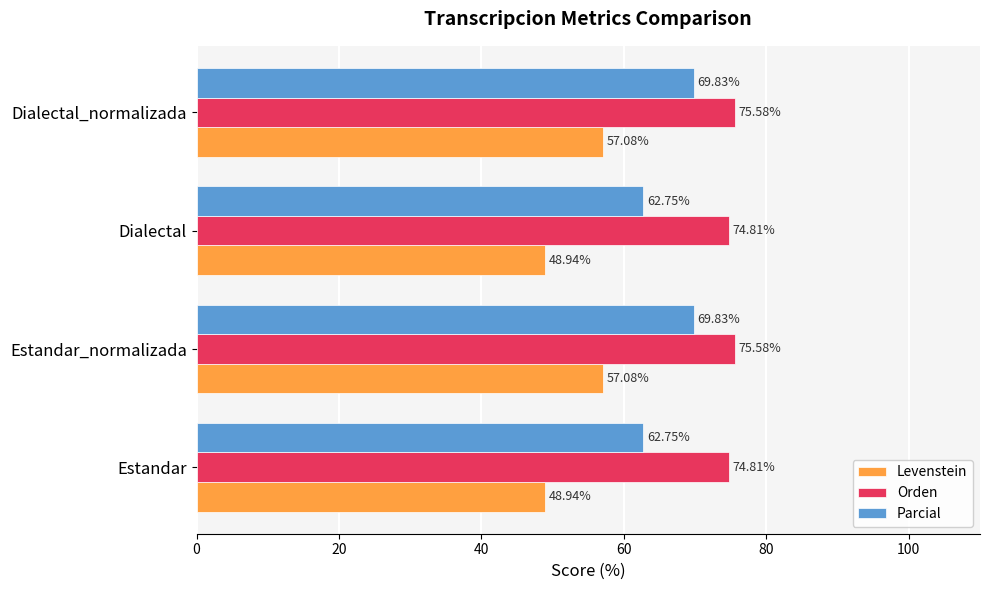

What is the difference between the highest and lowest values at Dialectal?

25.9